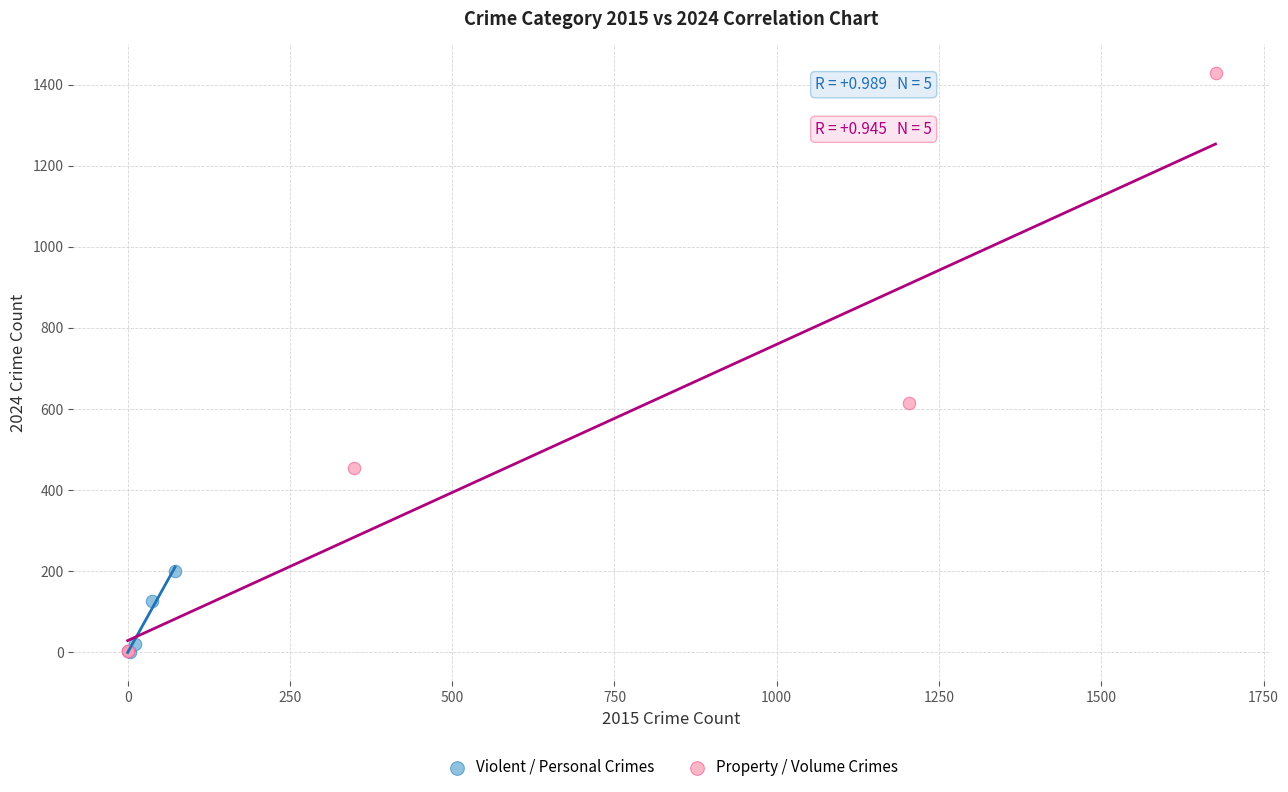

Which series has the widest spread of Y values?

Property / Volume Crimes